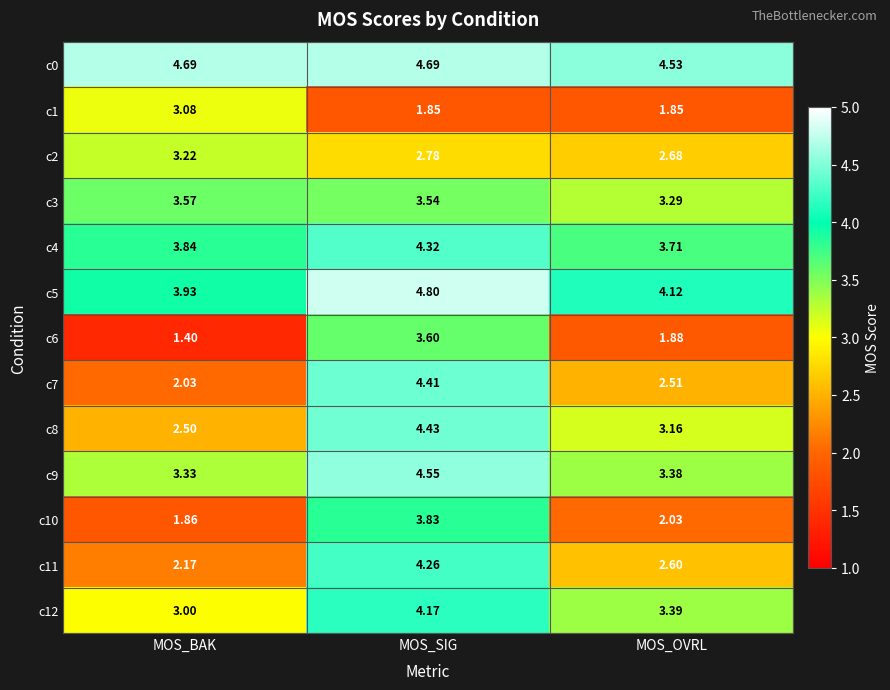

What is the total value across all series at MOS_SIG?

51.2